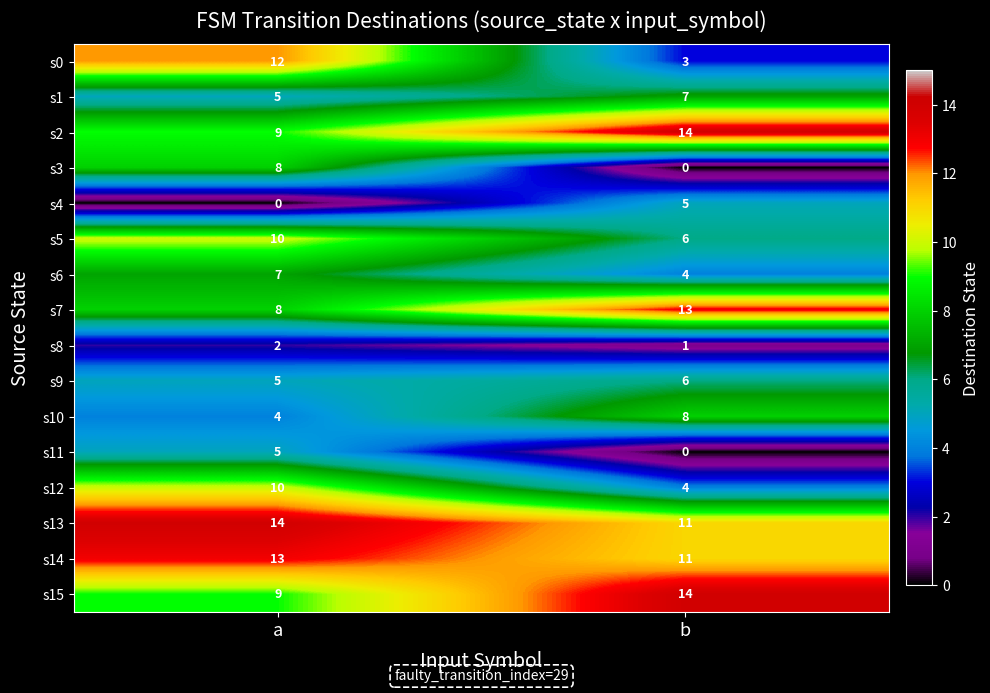

Between a and b, which series saw the biggest shift?

s0